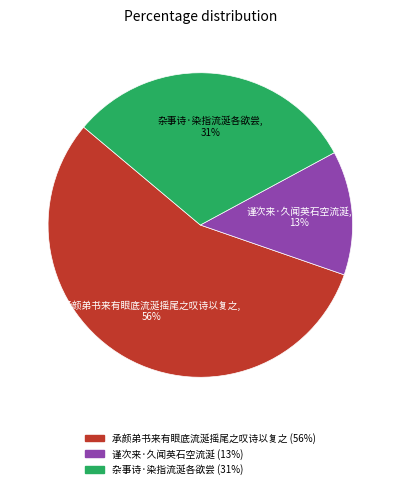

To the nearest percent, what is the difference between the 承颜弟书来有眼底流涎摇尾之叹诗以复之 and 谨次来·久闻英石空流涎 slice percentages?

43%